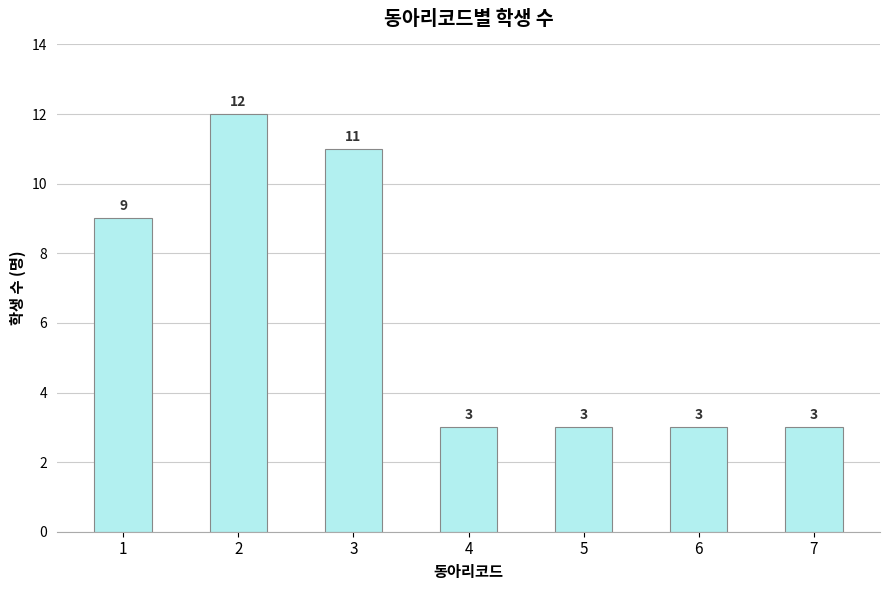

Are the bars grouped side by side (vs. stacked)?

No